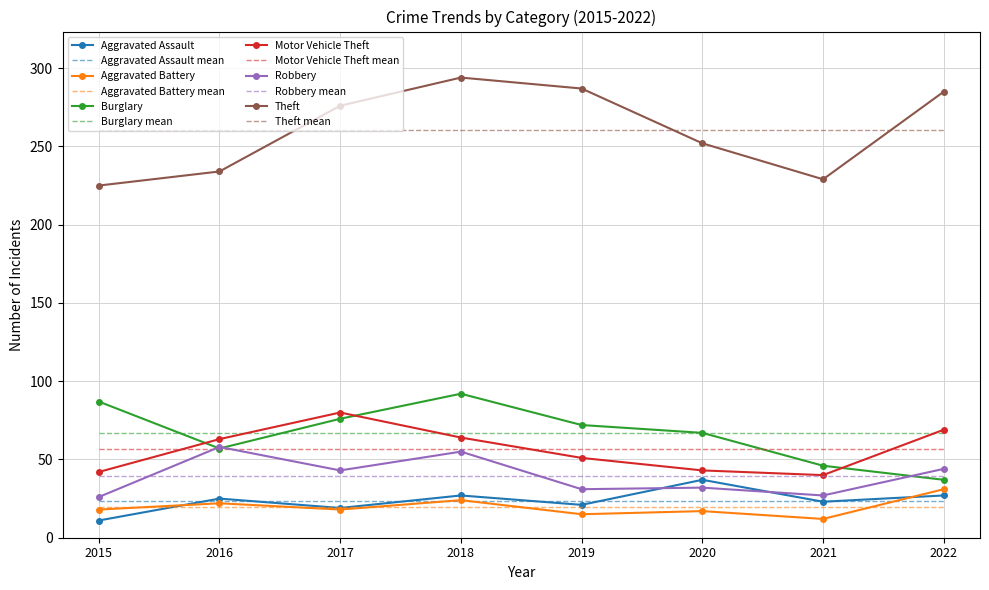

Is the value of Burglary at 2017 greater than the value of Theft at 2020?

No